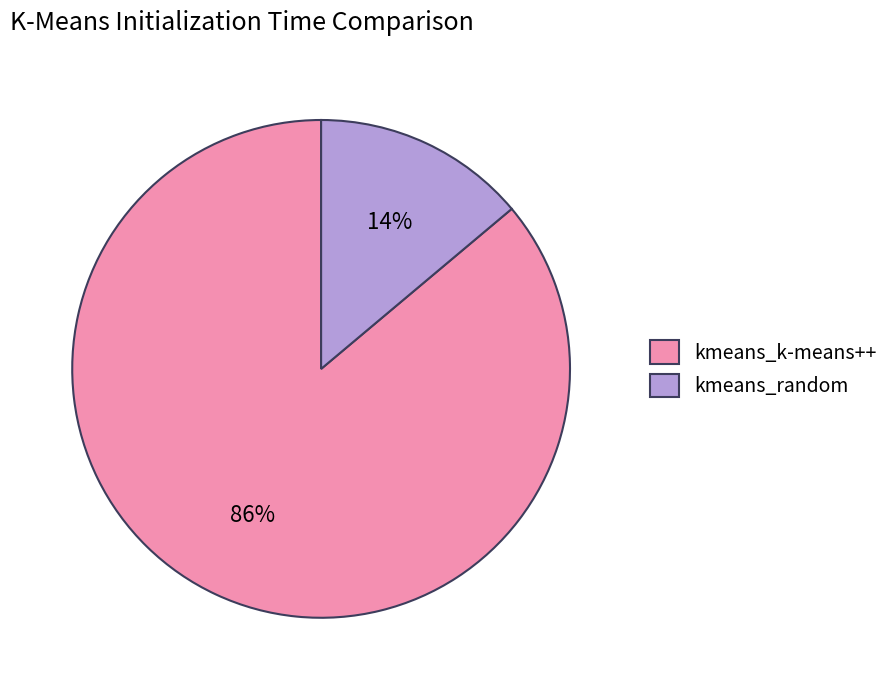

Between kmeans_random and kmeans_k-means++, which is larger?

kmeans_k-means++